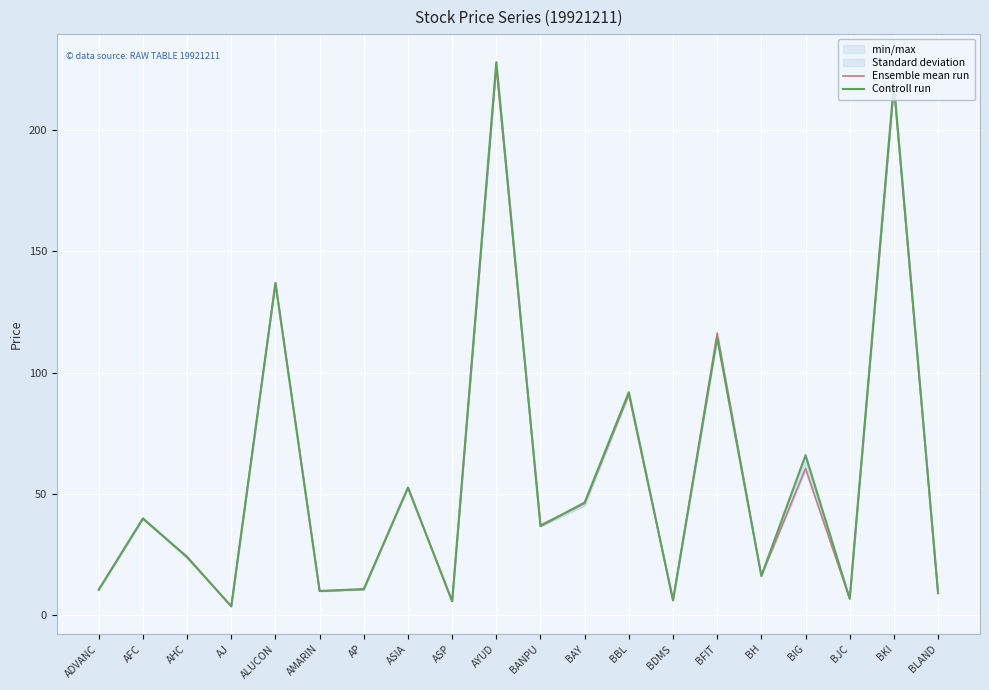

At which category does Controll run reach its first local peak?

AFC